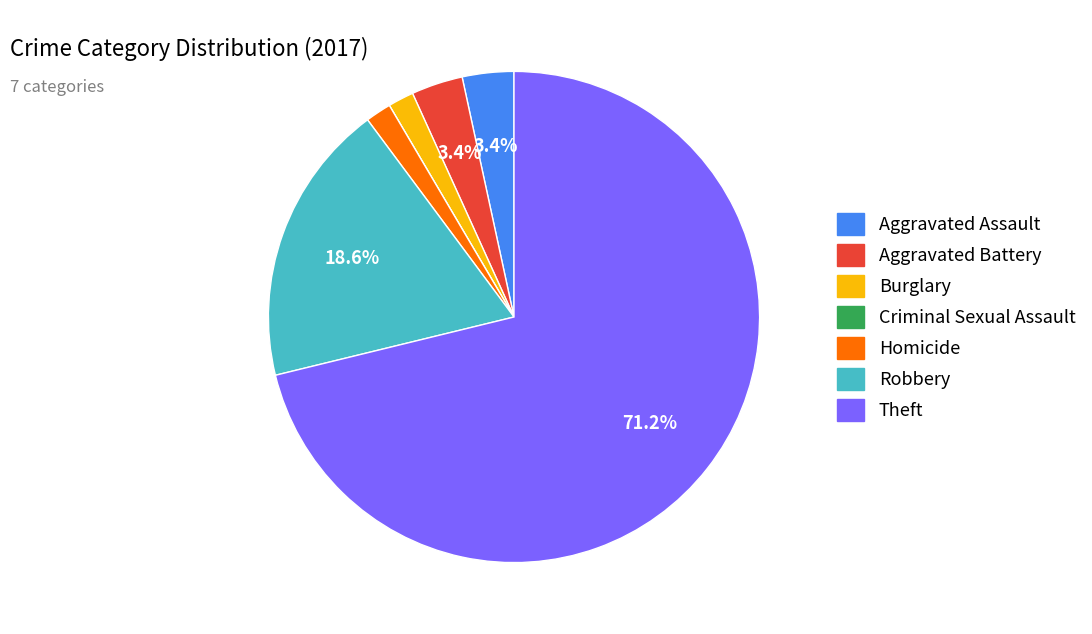

Does any single category account for the majority?

Yes